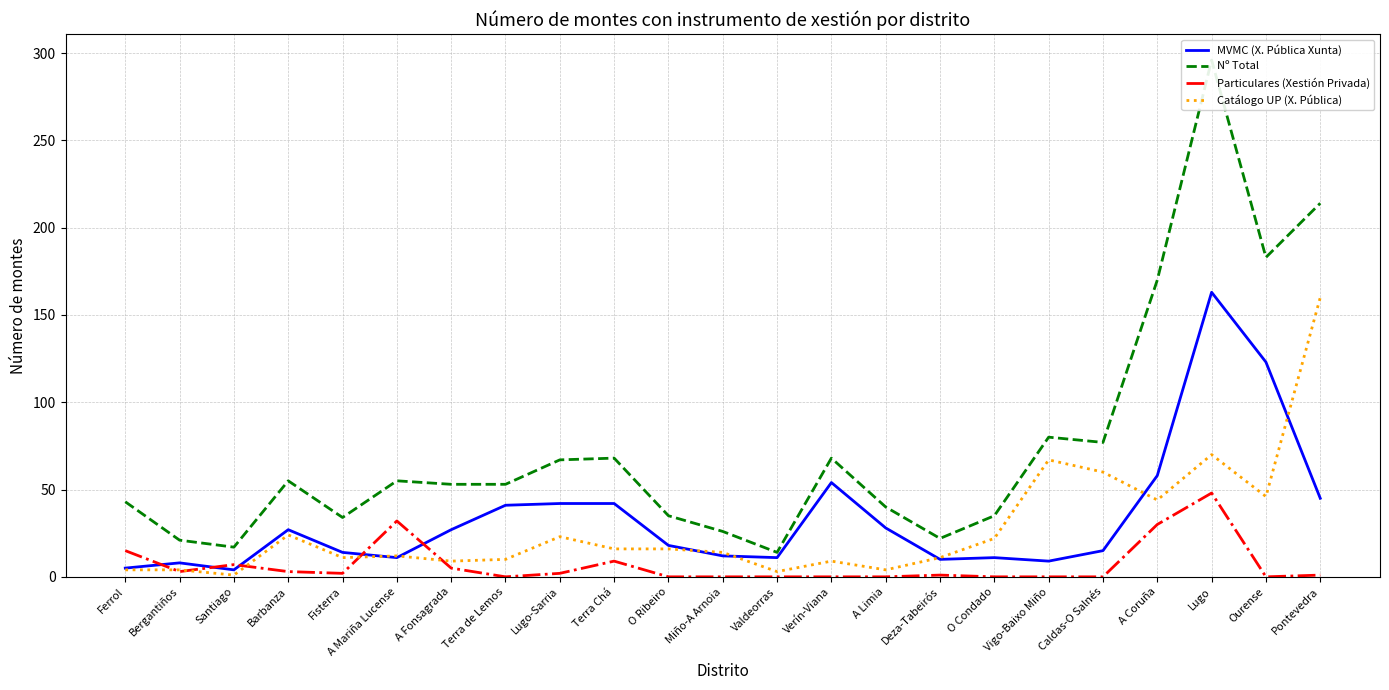

Where is the first local minimum for Particulares (Xestión Privada)?

Bergantiños